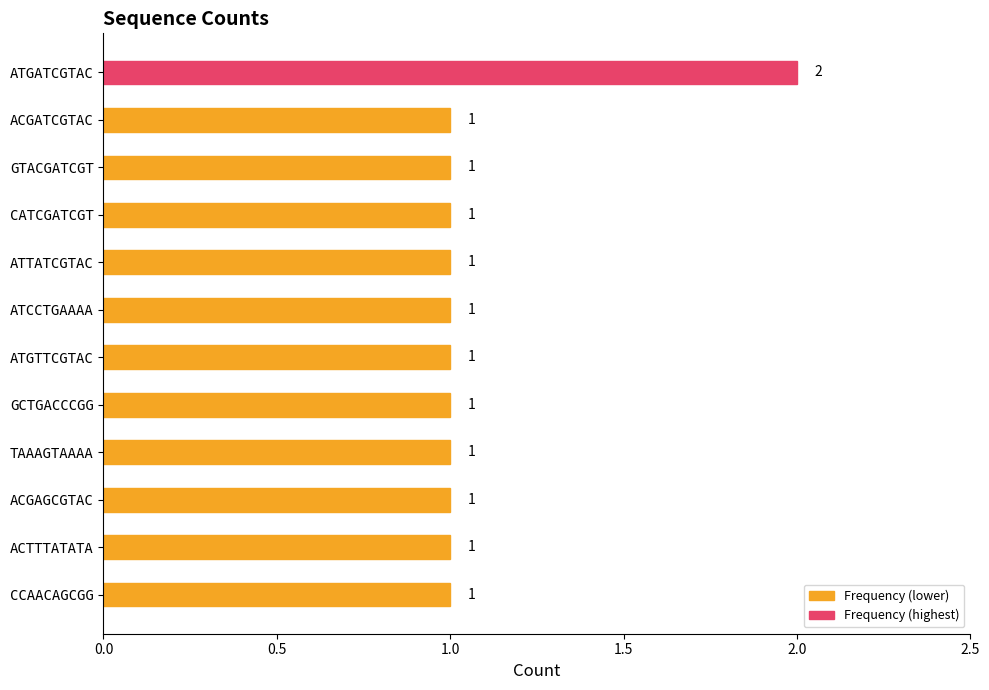

How many values are between 1 and 2?

12